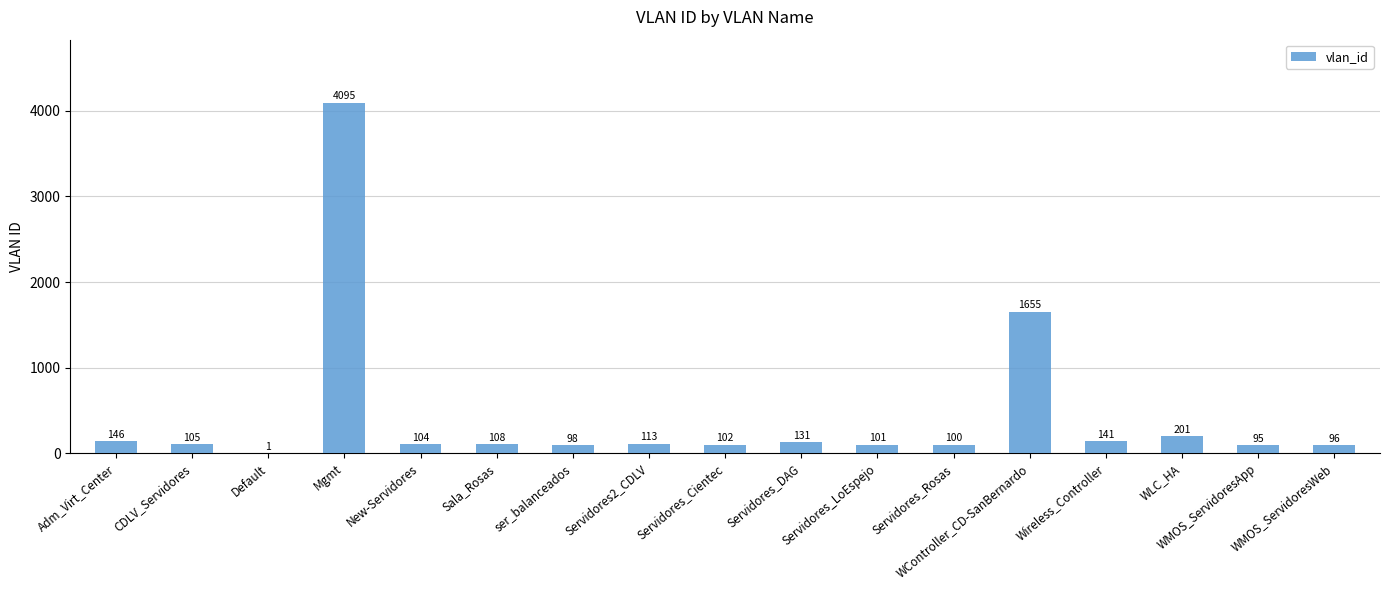

What is the sum of all values?

7392